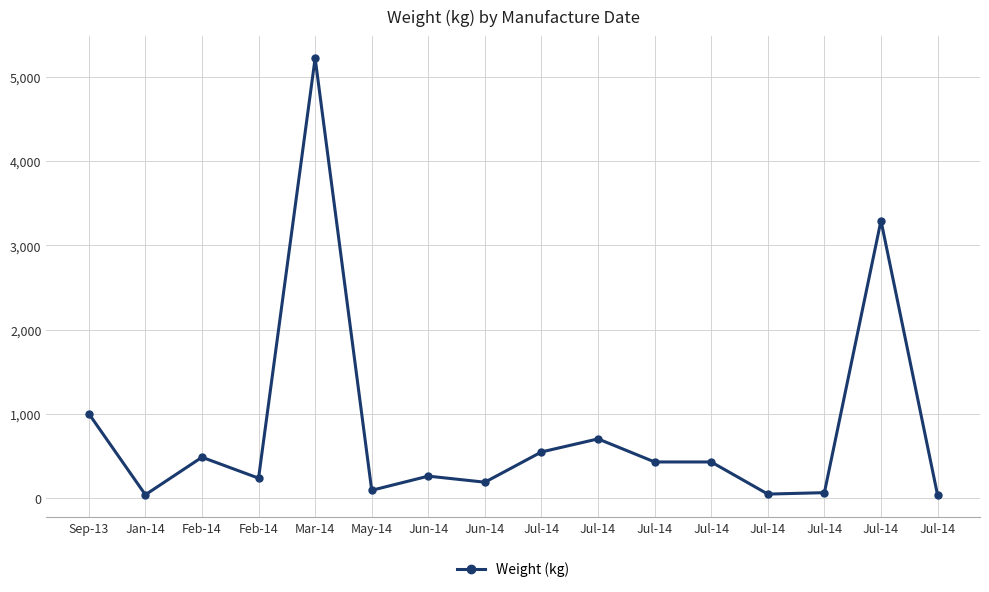

Rank the categories by value from lowest to highest.

Jul-14, Jan-14, Jul-14, Jul-14, May-14, Jun-14, Feb-14, Jun-14, Jul-14, Jul-14, Feb-14, Jul-14, Jul-14, Sep-13, Jul-14, Mar-14